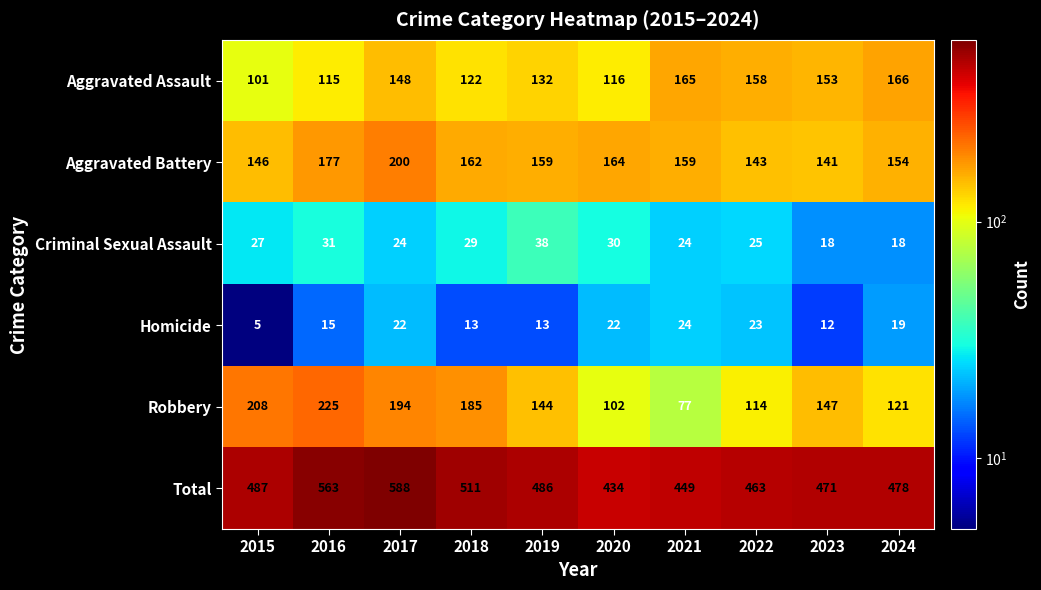

Rank the series at 2022 from lowest to highest value.

Homicide, Criminal Sexual Assault, Robbery, Aggravated Battery, Aggravated Assault, Total